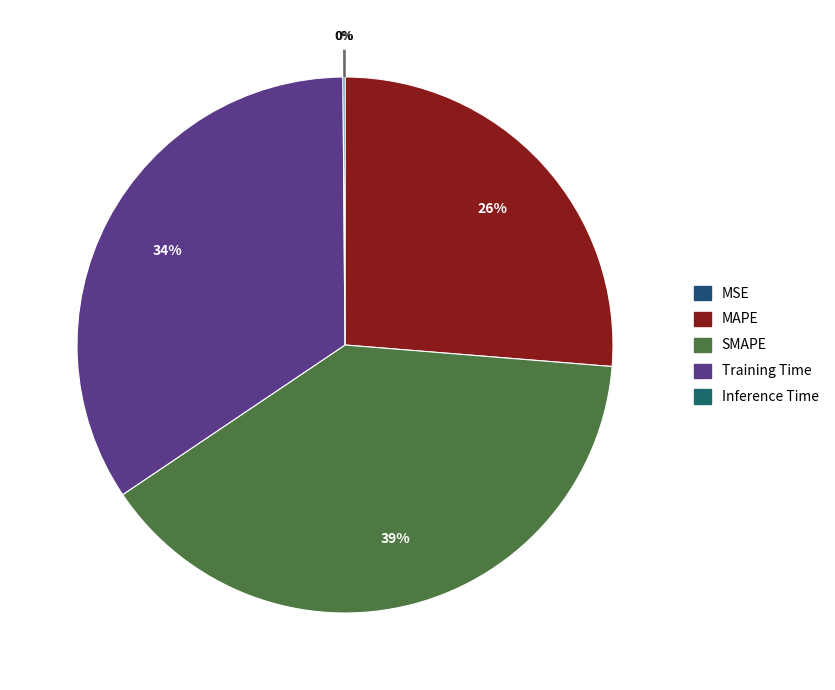

Which category has the biggest portion of the pie?

SMAPE